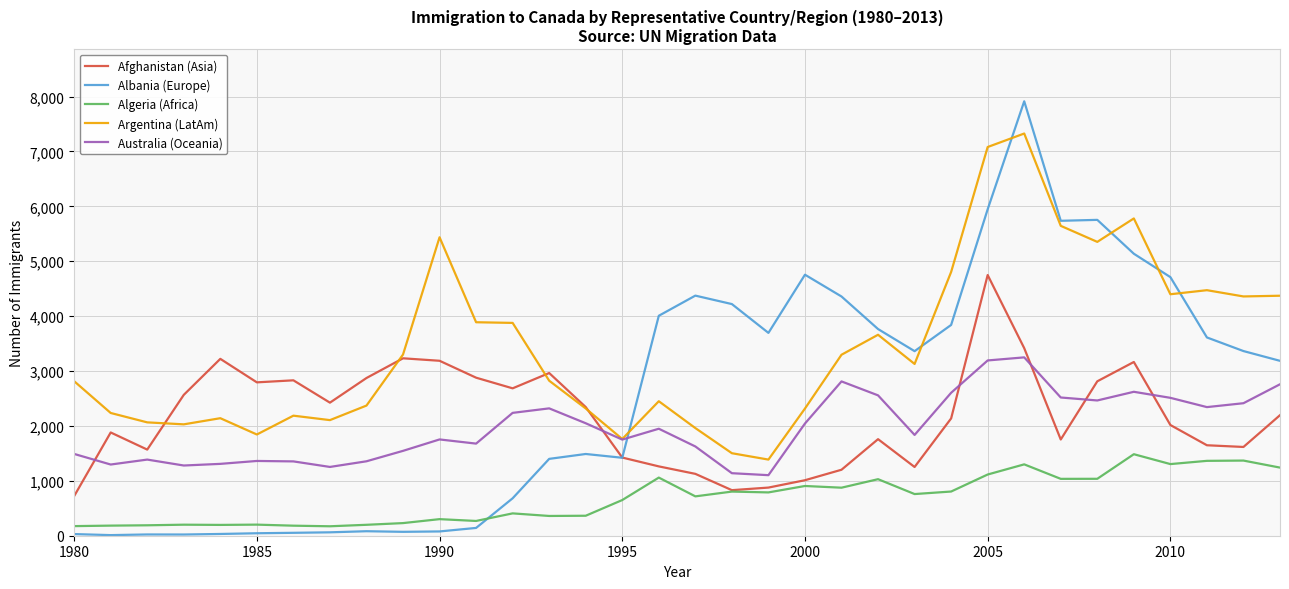

Which series has the largest total across all categories?

Argentina (LatAm)